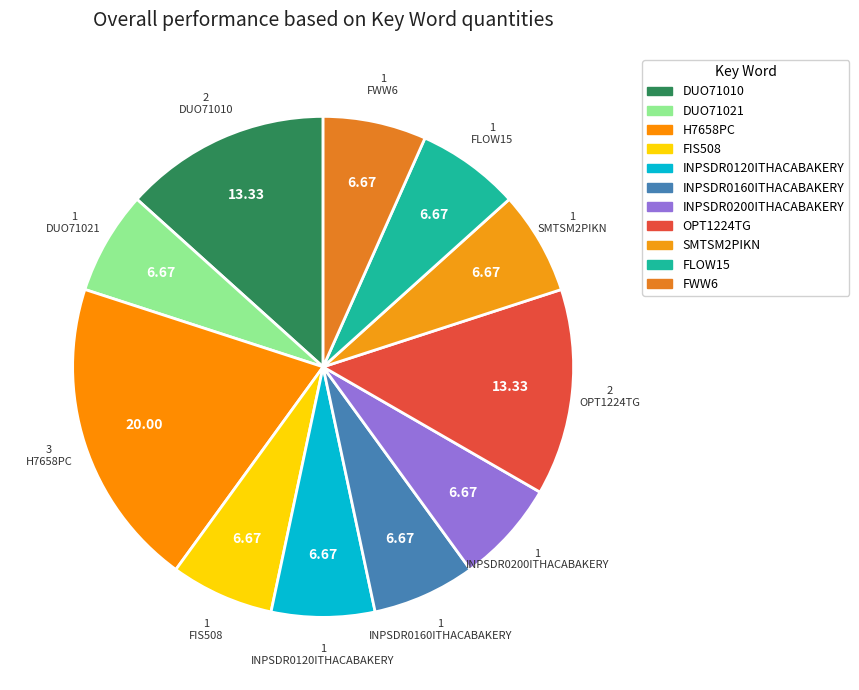

To the nearest percent, what percentage of the pie is INPSDR0160ITHACABAKERY?

7%